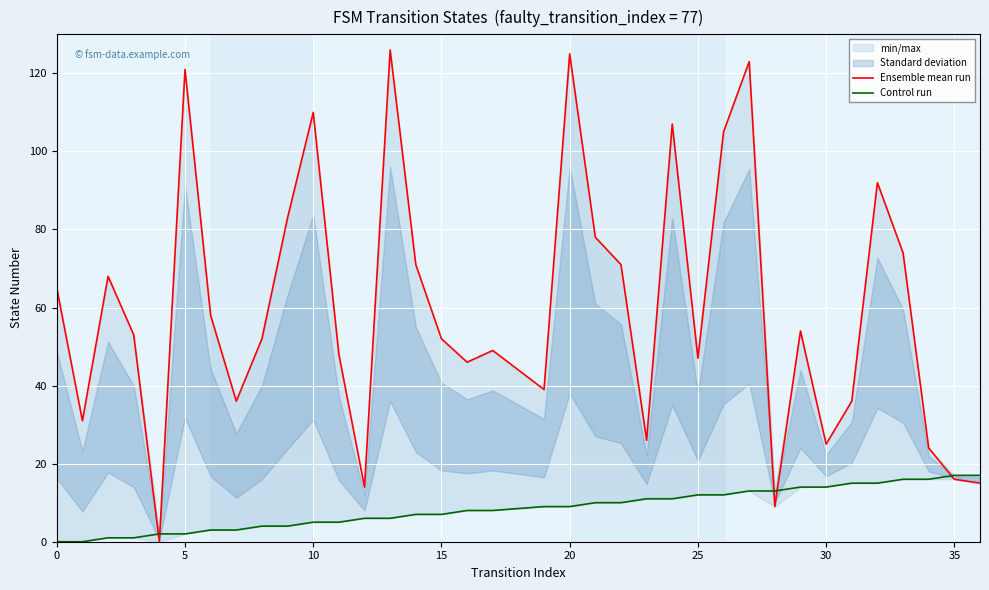

Is it true that Ensemble mean run equals 20 at 0?

False